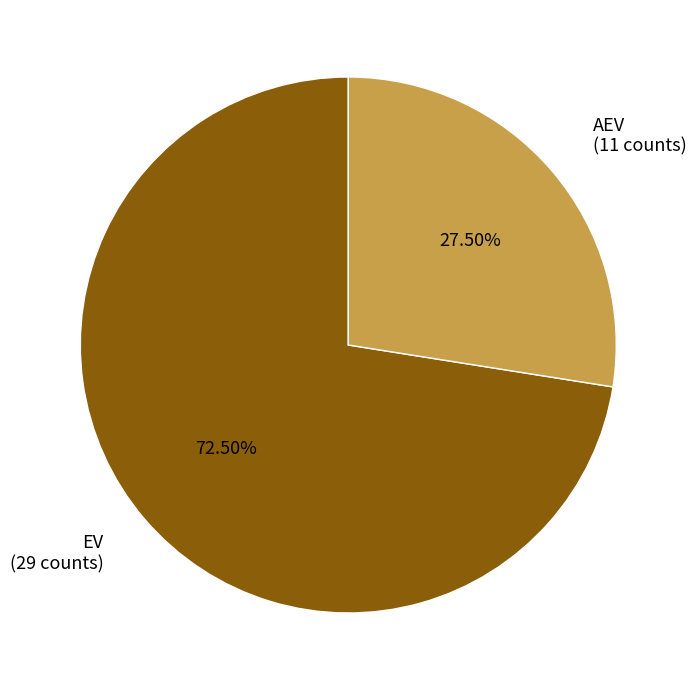

Which category has the smallest portion of the pie?

AEV